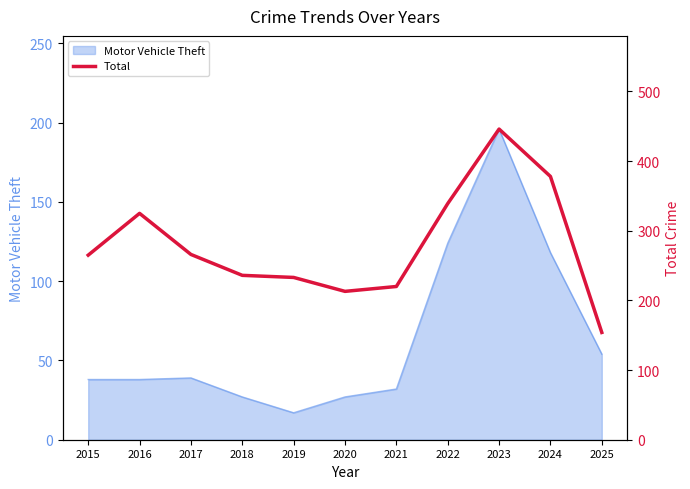

How many interior local peaks (higher than both neighbors) does the data have?

2